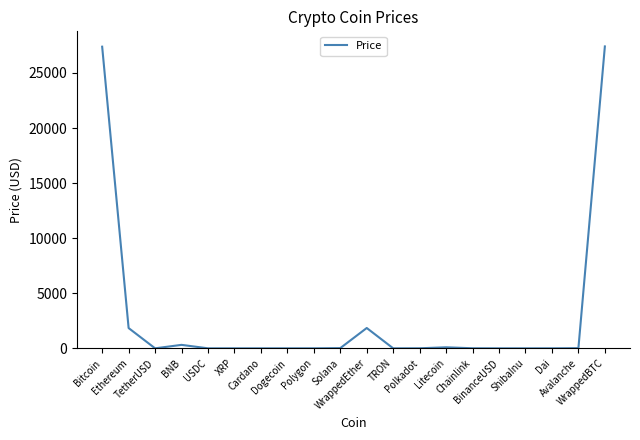

What is the maximum value shown in the chart?

27408.2